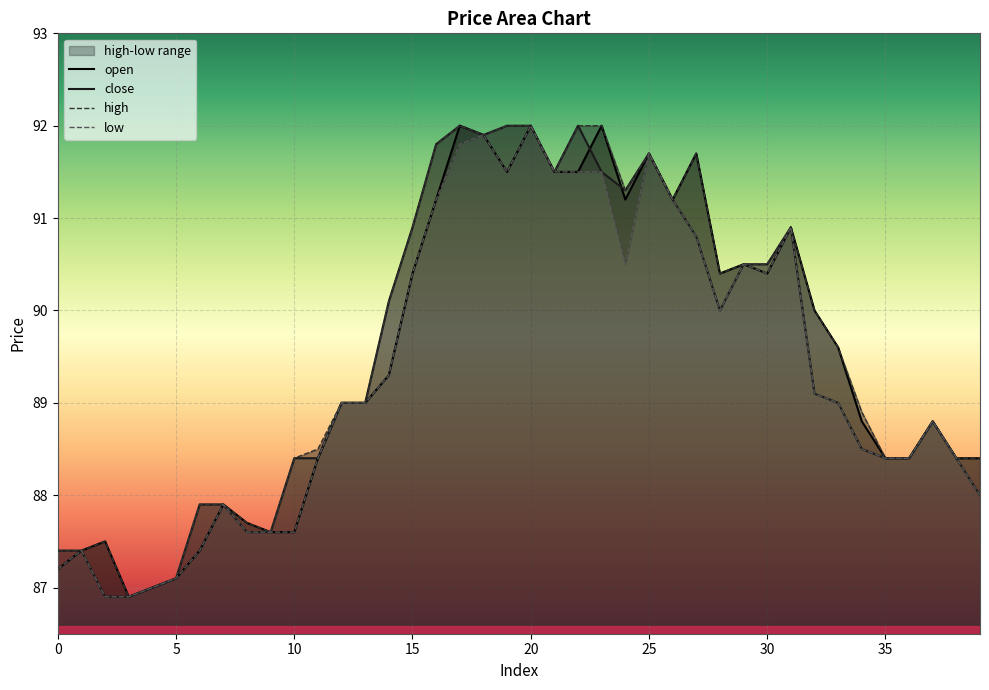

How many interior local valleys does the open series have?

6